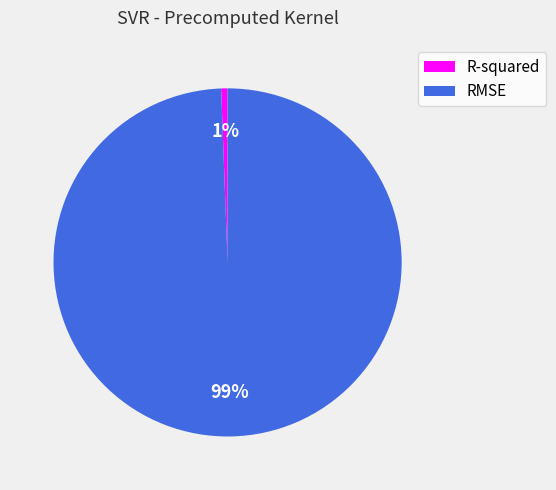

What percentage is the R-squared slice, to the nearest percent?

1%